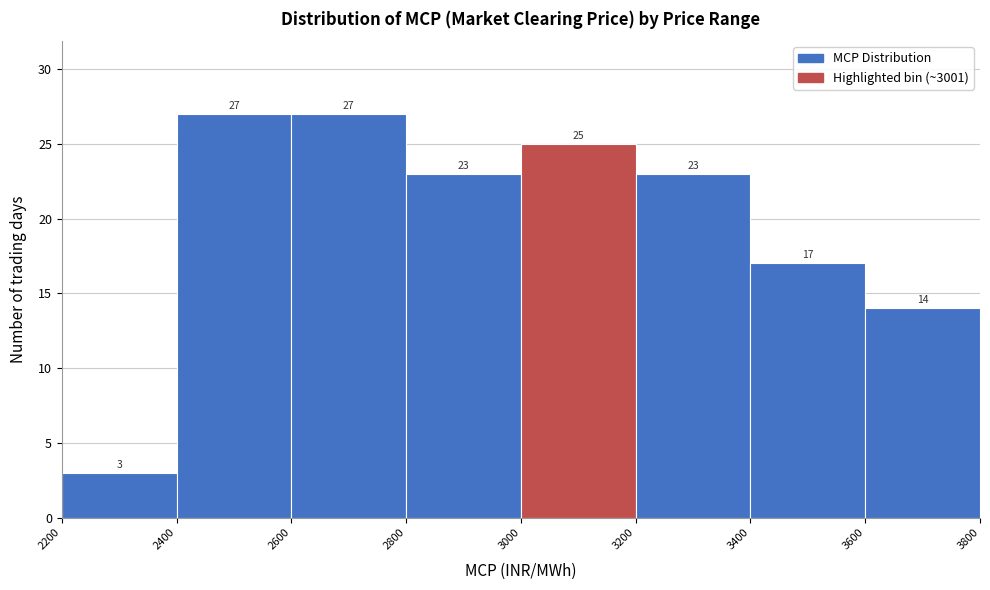

Reading left to right, list every bar in this chart as the range it spans on the x-axis followed by its height.

2200 to 2400: 3
2400 to 2600: 27
2600 to 2800: 27
2800 to 3000: 23
3000 to 3200: 25
3200 to 3400: 23
3400 to 3600: 17
3600 to 3800: 14